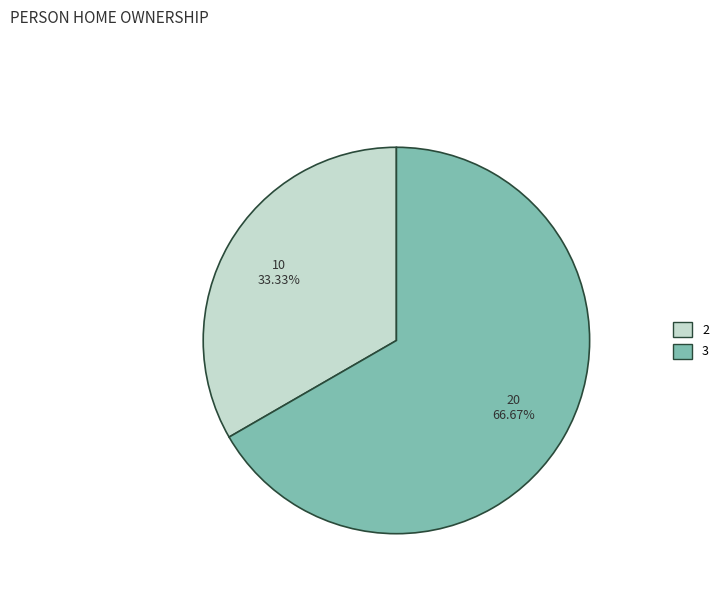

Which slice is the smallest?

2